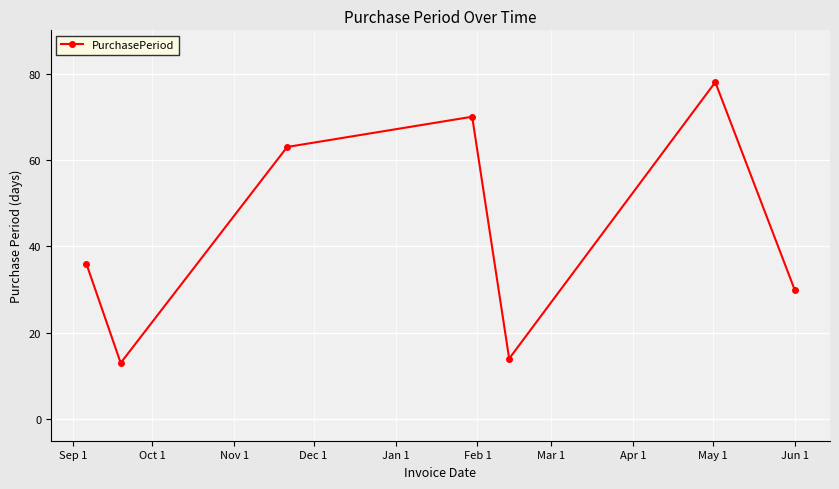

Reading right to left, extract all data points from this chart.

30	78	14	70	63	13	36